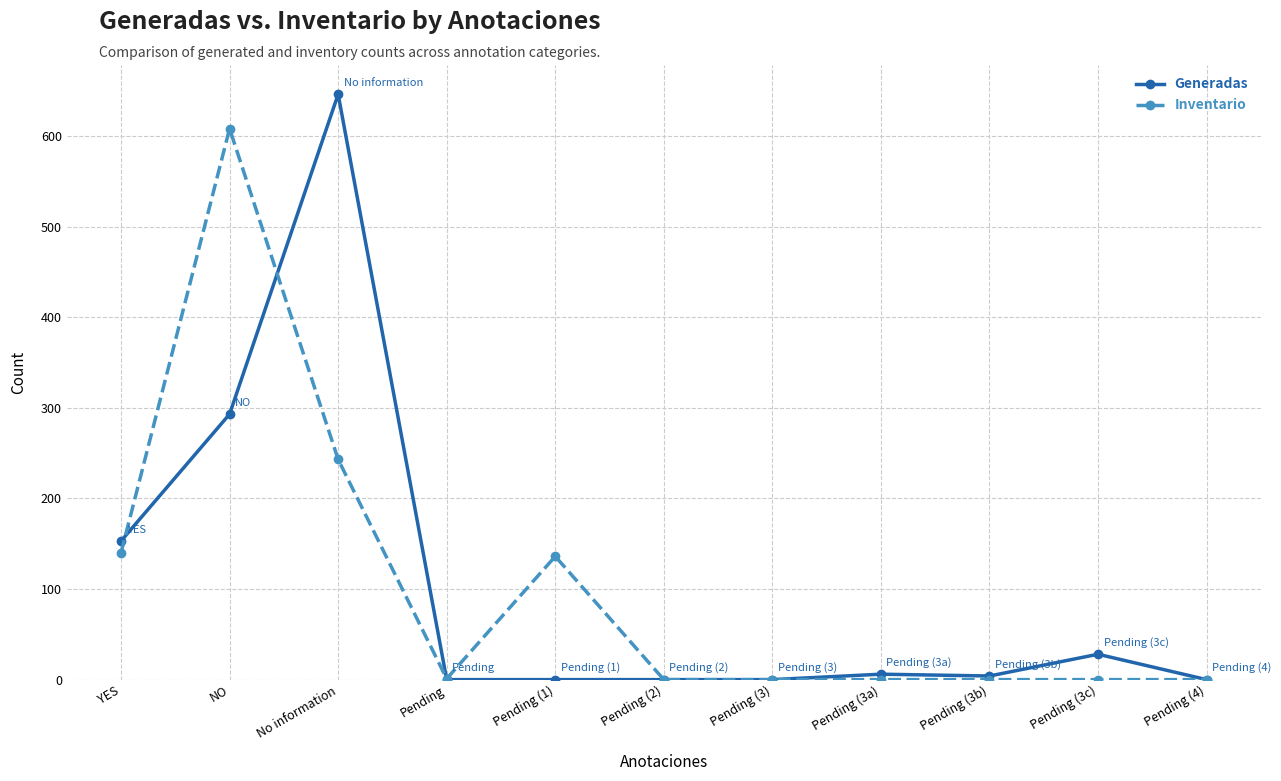

Which label corresponds to the largest value in the chart?

No information